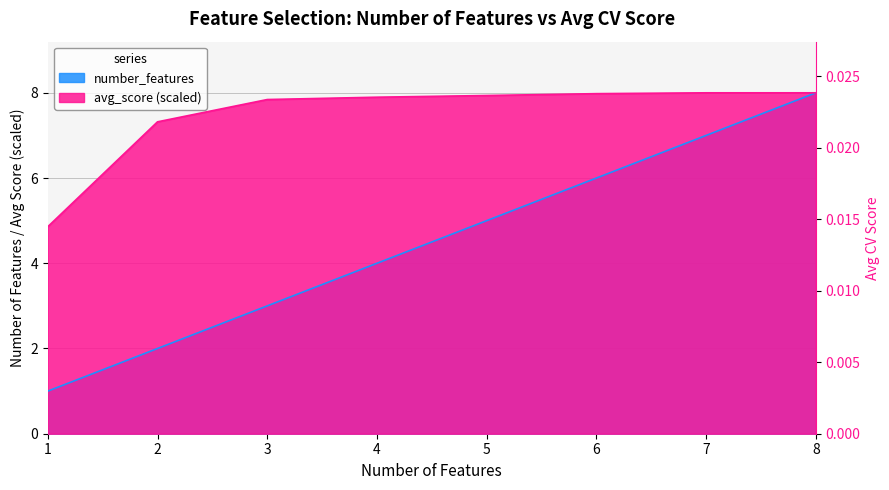

Rank the categories by number_features value from lowest to highest.

1, 2, 3, 4, 5, 6, 7, 8